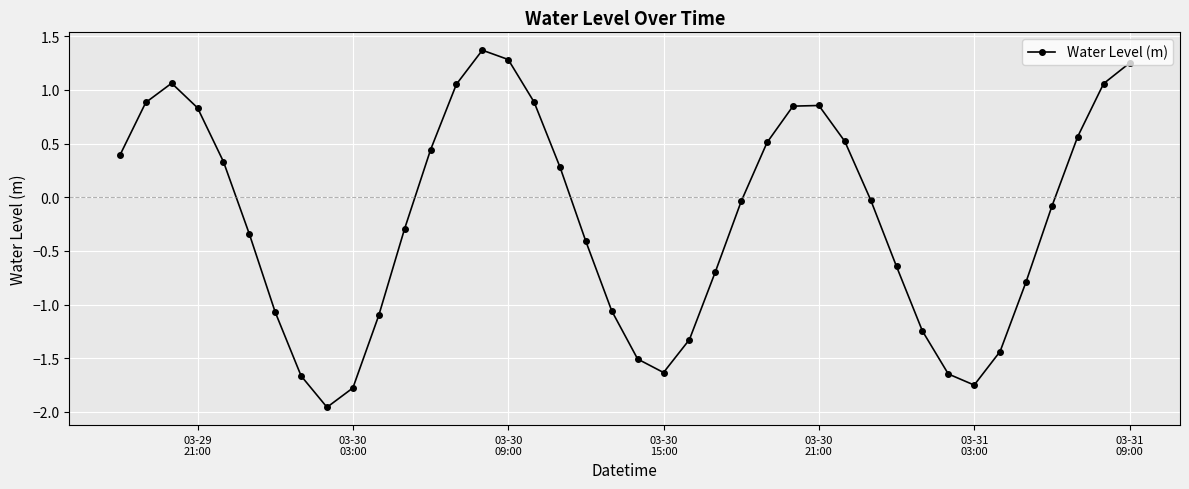

How many interior local peaks (higher than both neighbors) does the data have?

3